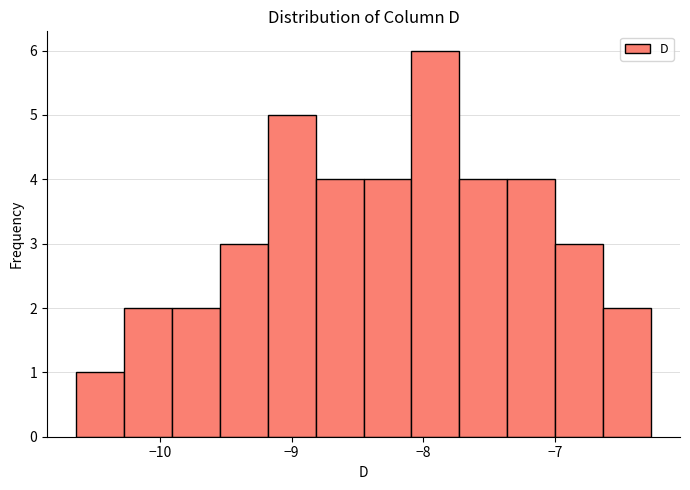

Around what value on the x-axis is the tallest bar? Give the approximate position of its centre, as read against the axis.

-7.9